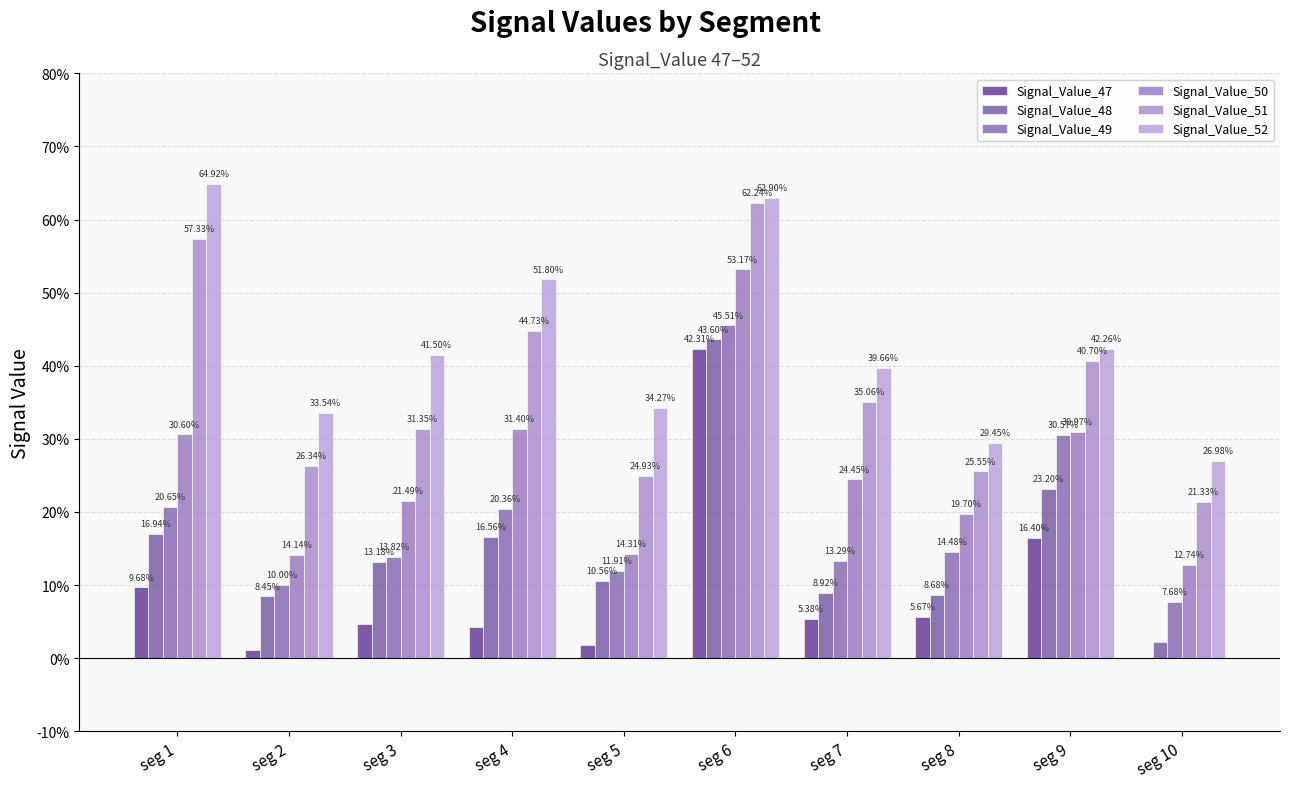

What is the greatest value displayed?

0.6